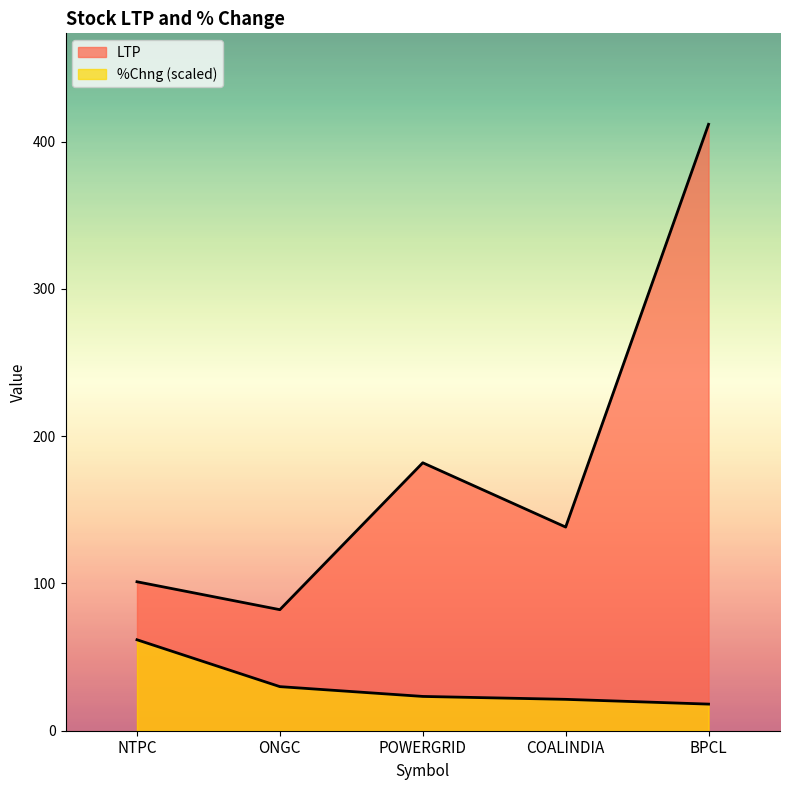

Is the value of LTP at ONGC greater than the value of %Chng at NTPC?

Yes